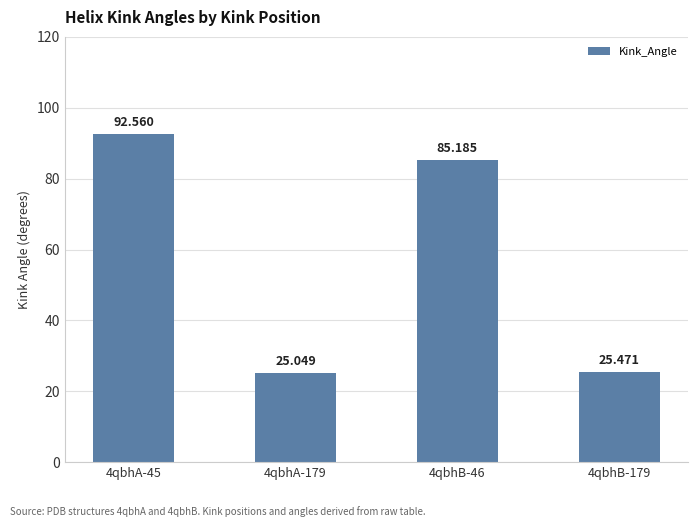

List the labels in order of value, smallest first.

4qbhA-179, 4qbhB-179, 4qbhB-46, 4qbhA-45